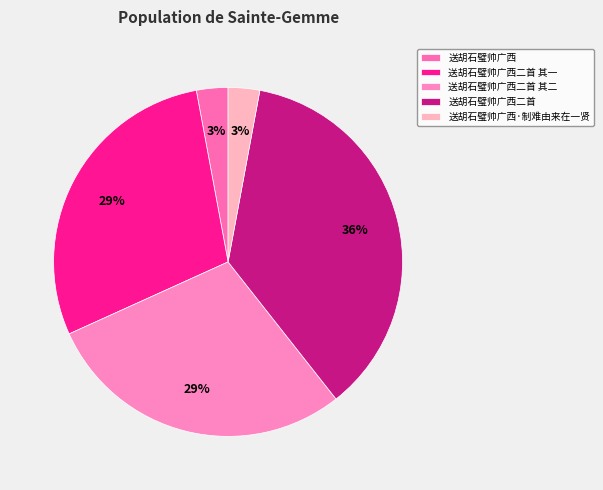

How many slices are in this pie chart?

5